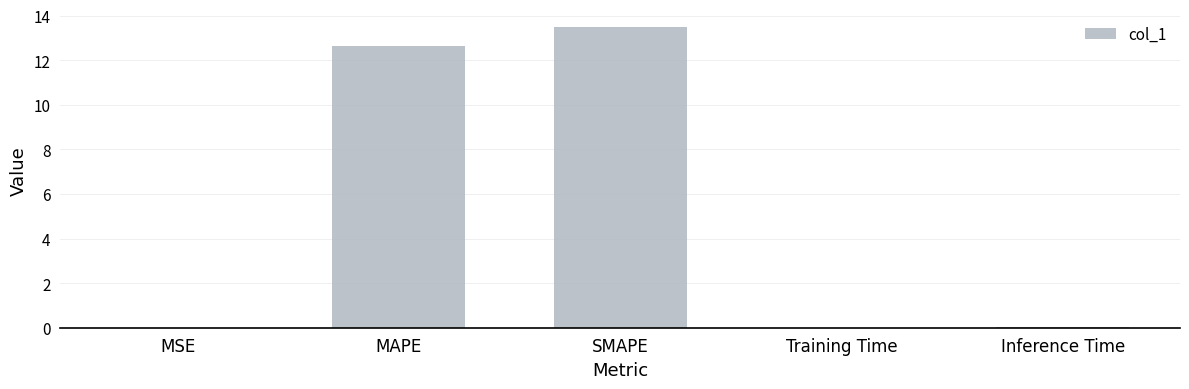

What is the average value?

5.2